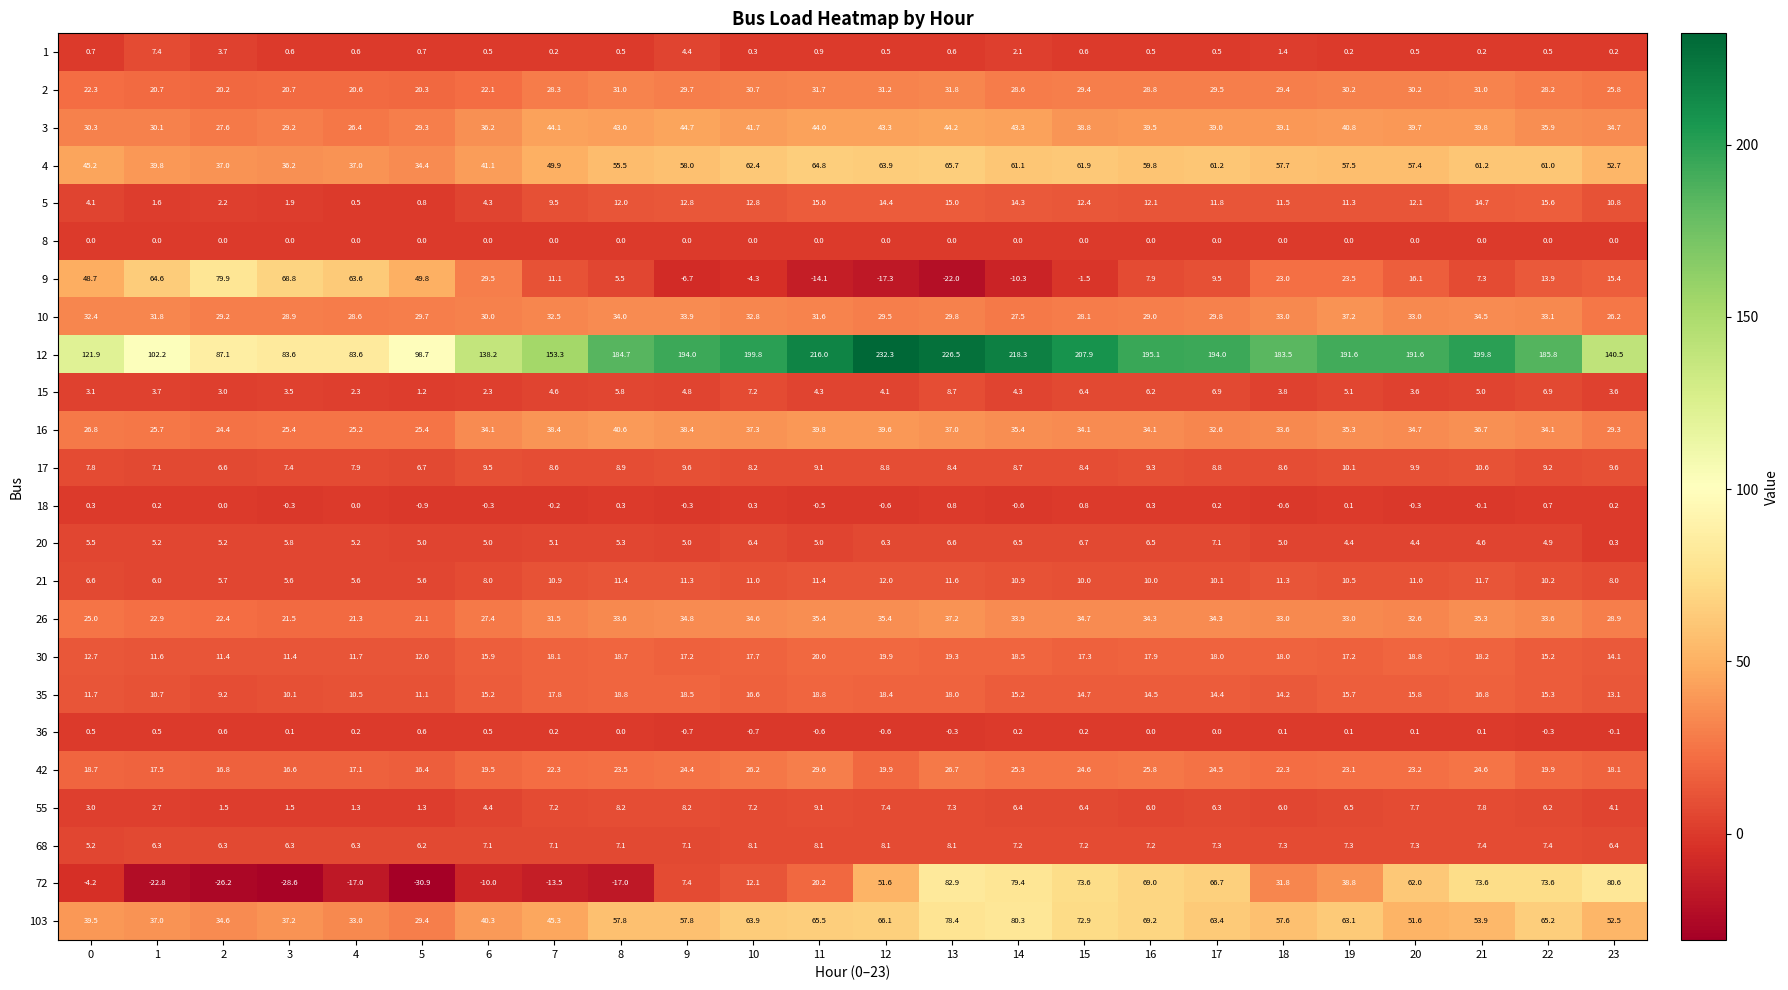

What is the minimum value for 36?

-0.7